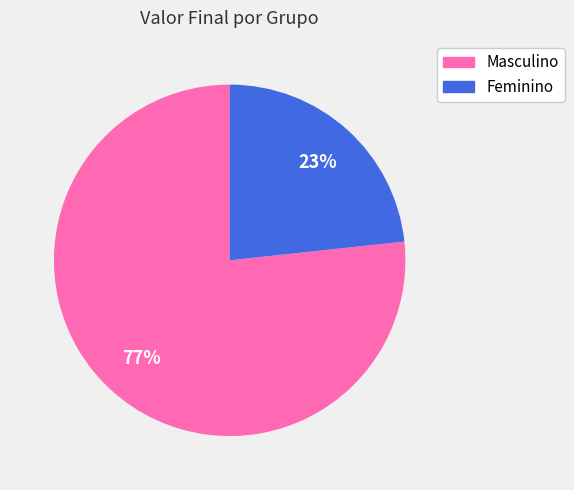

To the nearest percent, what is the average slice percentage?

50%